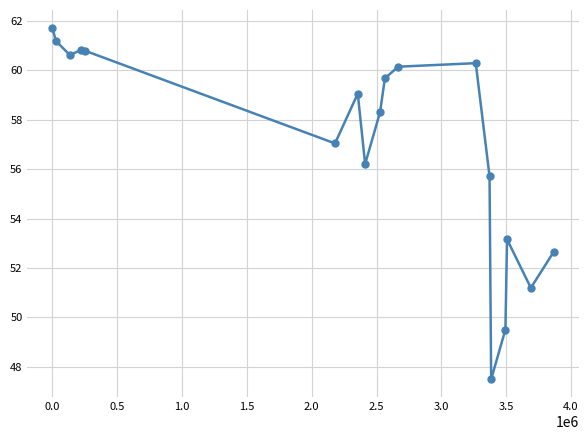

Reading left to right, extract all data points from this chart.

61.7	61.2	60.6	60.8	60.8	57.0	59.1	56.2	58.3	59.7	60.2	60.3	55.7	47.5	49.5	53.2	51.2	52.6